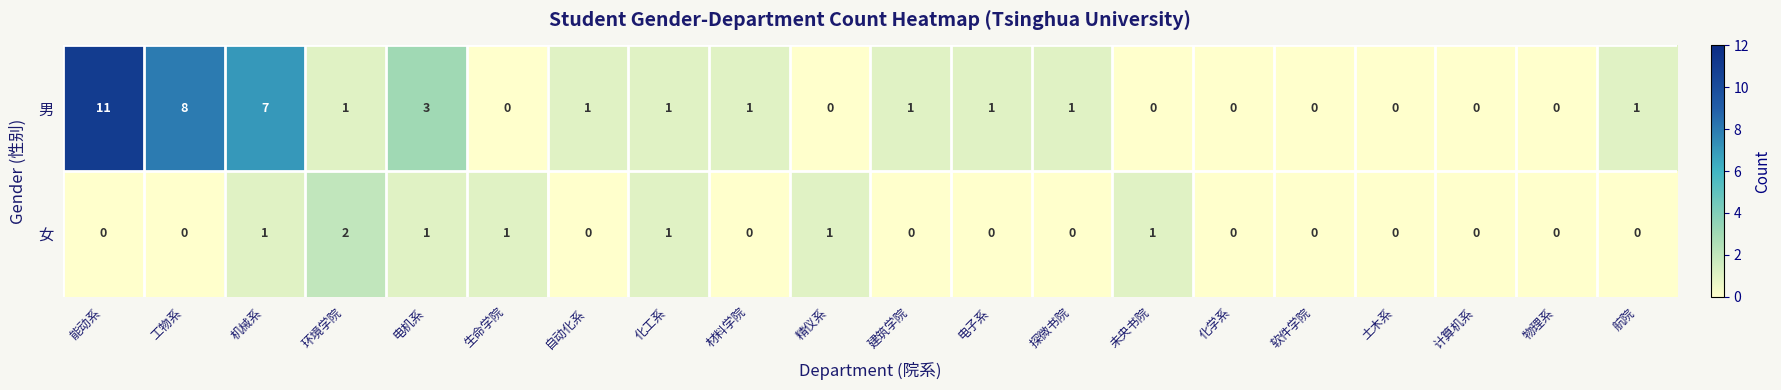

Which series has the largest total across all categories?

男